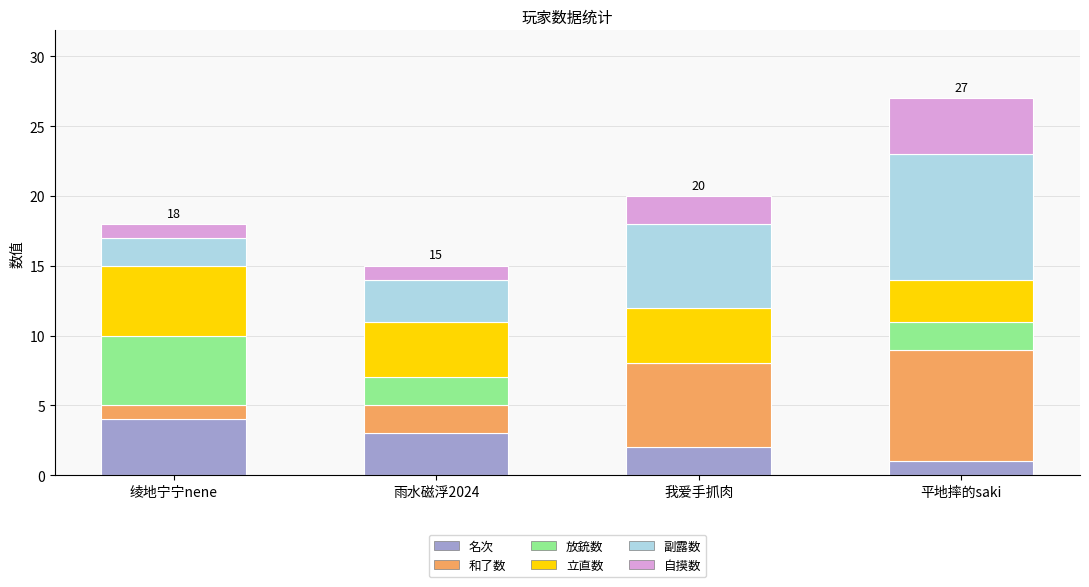

At which category is the sum across all series the highest?

平地摔的saki